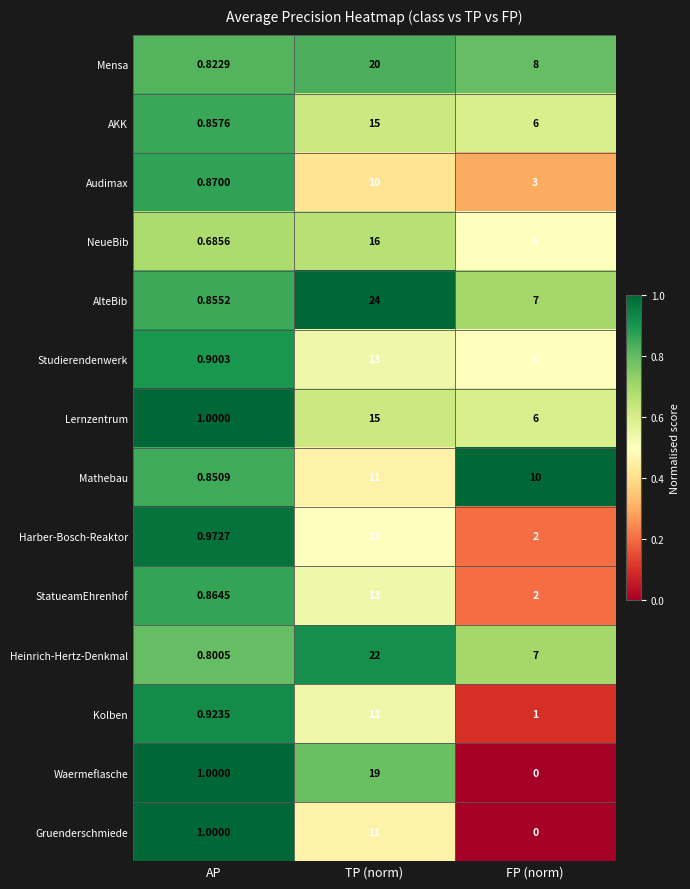

Rank the categories by Studierendenwerk value from lowest to highest.

AP, FP (norm), TP (norm)